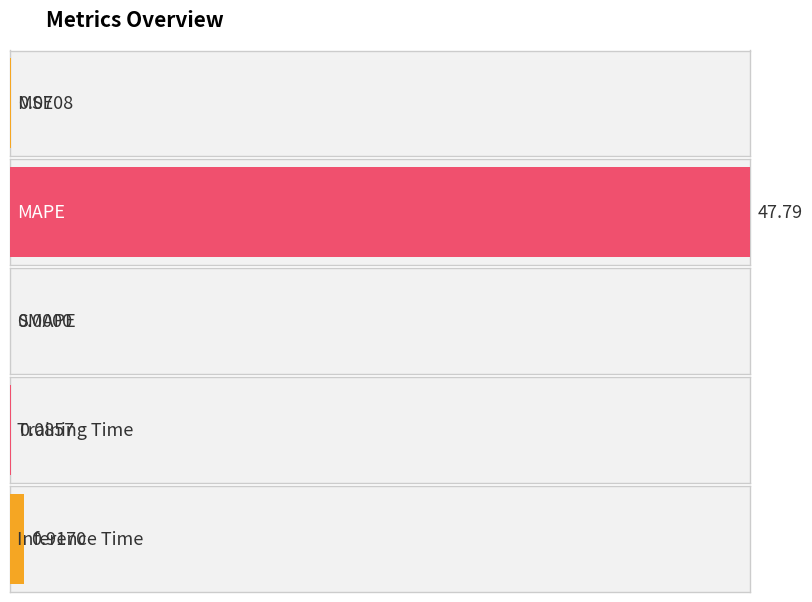

How many values exceed 0?

4